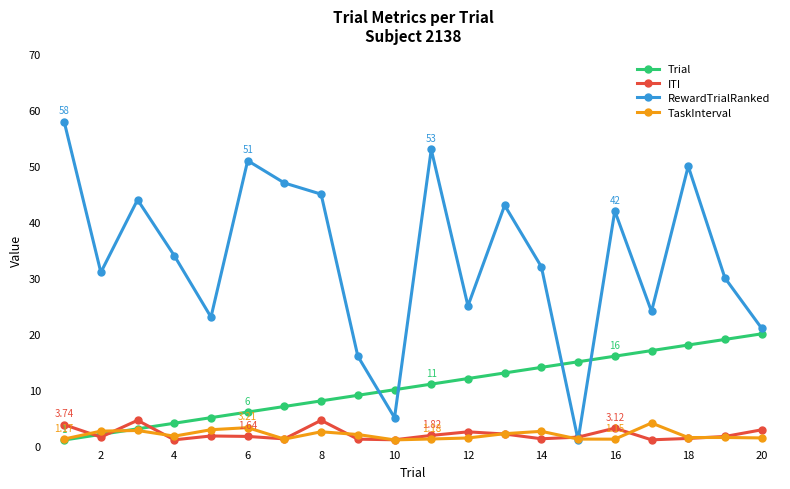

Which series has the largest total across all categories?

RewardTrialRanked